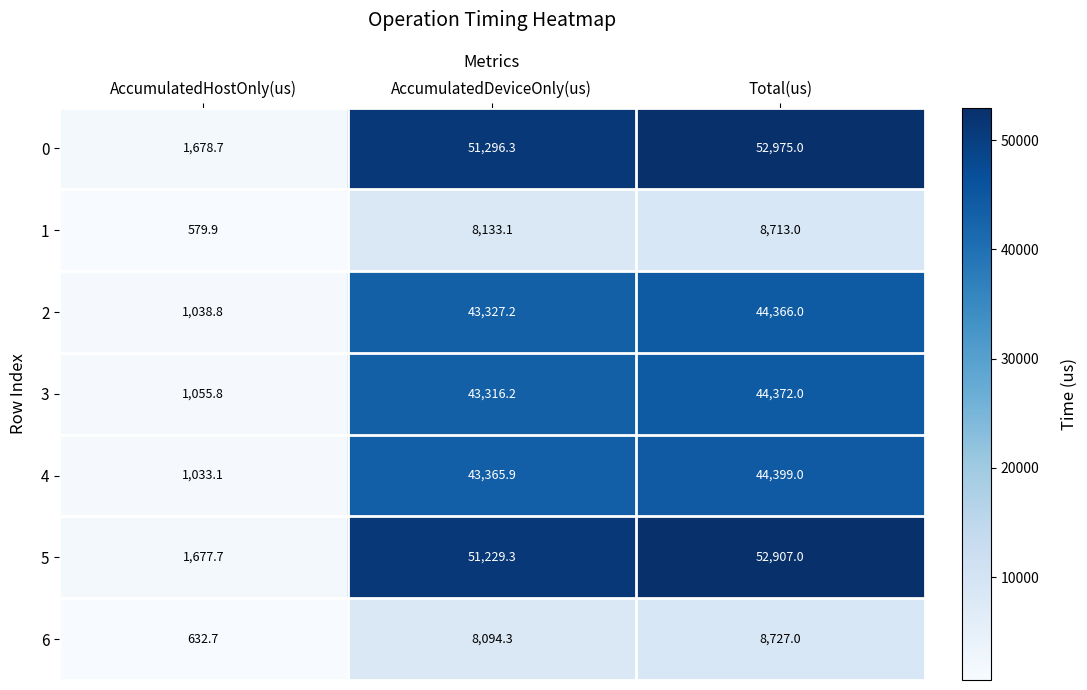

Reading left to right, extract all data points from this chart.

0: AccumulatedHostOnly(us)=1678.7	AccumulatedDeviceOnly(us)=51296.3	Total(us)=52975.0
1: AccumulatedHostOnly(us)=579.9	AccumulatedDeviceOnly(us)=8133.1	Total(us)=8713.0
2: AccumulatedHostOnly(us)=1038.8	AccumulatedDeviceOnly(us)=43327.2	Total(us)=44366.0
3: AccumulatedHostOnly(us)=1055.8	AccumulatedDeviceOnly(us)=43316.2	Total(us)=44372.0
4: AccumulatedHostOnly(us)=1033.1	AccumulatedDeviceOnly(us)=43365.9	Total(us)=44399.0
5: AccumulatedHostOnly(us)=1677.7	AccumulatedDeviceOnly(us)=51229.3	Total(us)=52907.0
6: AccumulatedHostOnly(us)=632.7	AccumulatedDeviceOnly(us)=8094.3	Total(us)=8727.0